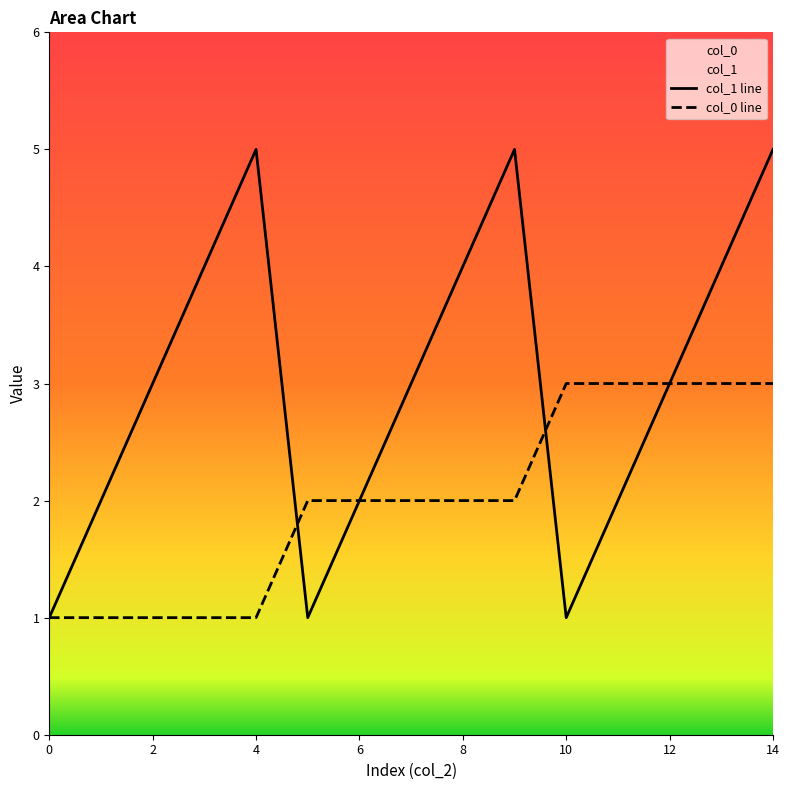

How many interior local peaks does the col_1 series have?

2